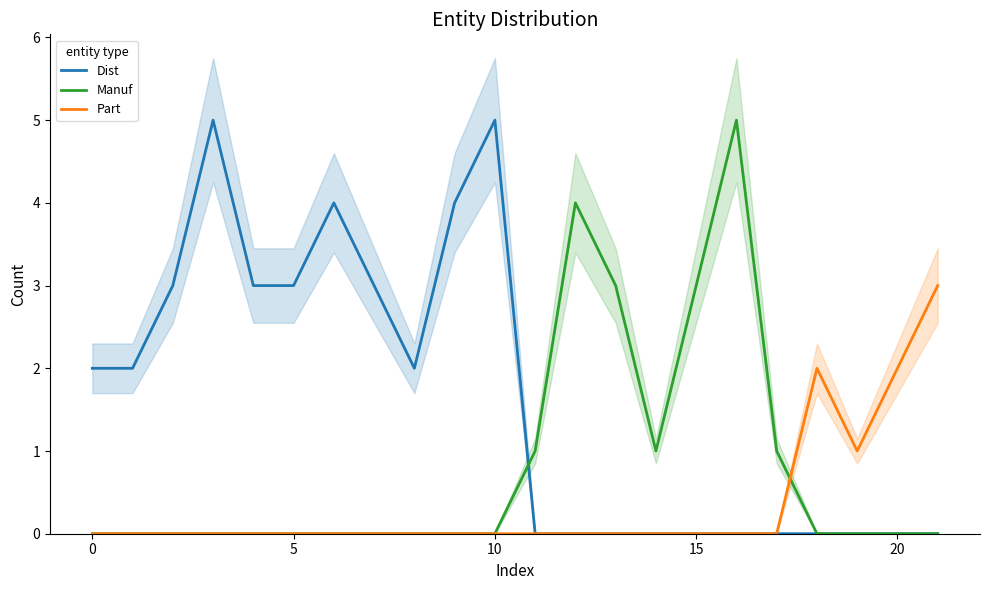

What is the value of the Dist point at the 11th from the left?

5